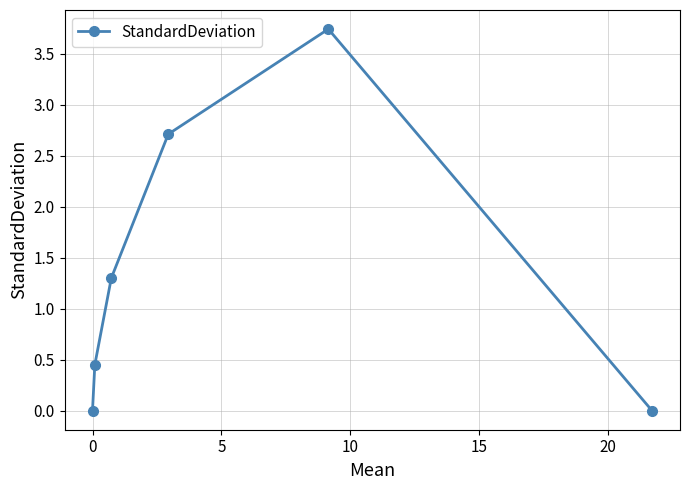

What is the maximum value shown in the chart?

3.7